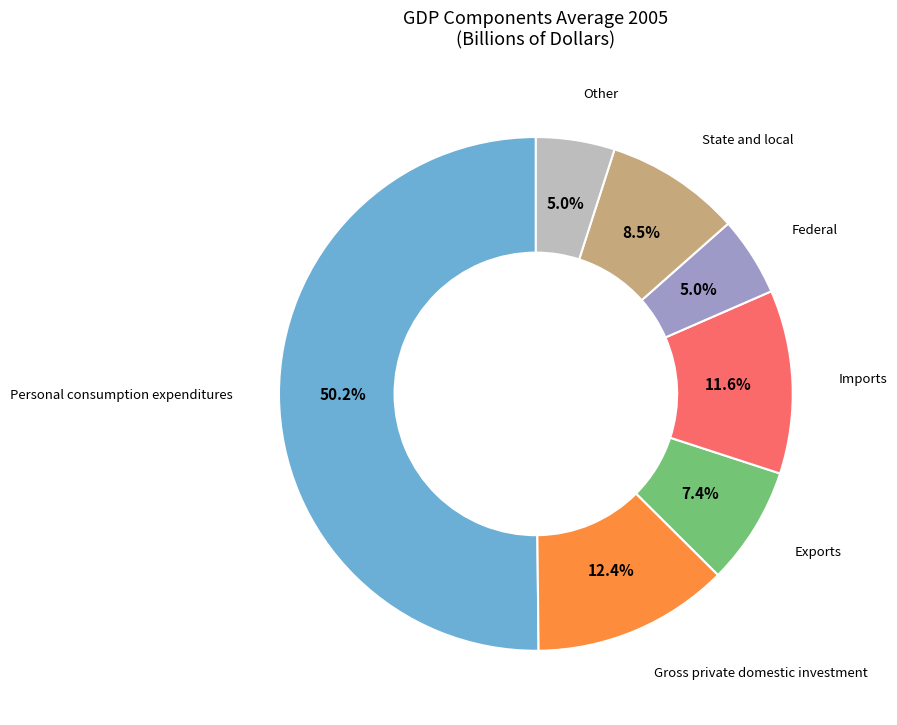

How many slices are in this pie chart?

7